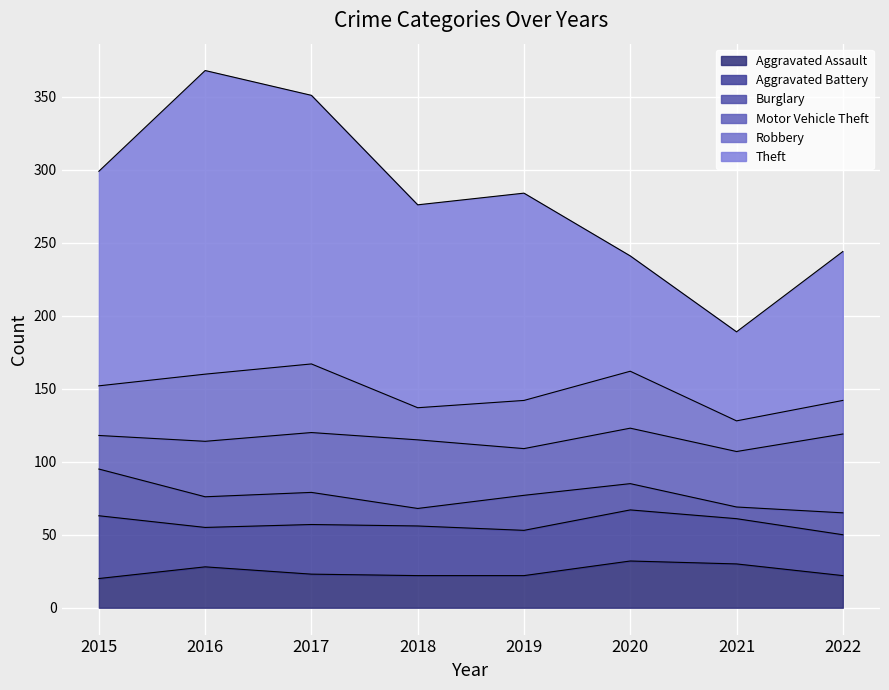

Reading left to right, transcribe all the data shown in this chart.

Aggravated Assault: 20	28	23	22	22	32	30	22
Aggravated Battery: 43	27	34	34	31	35	31	28
Burglary: 32	21	22	12	24	18	8	15
Motor Vehicle Theft: 23	38	41	47	32	38	38	54
Robbery: 34	46	47	22	33	39	21	23
Theft: 147	208	184	139	142	79	61	102